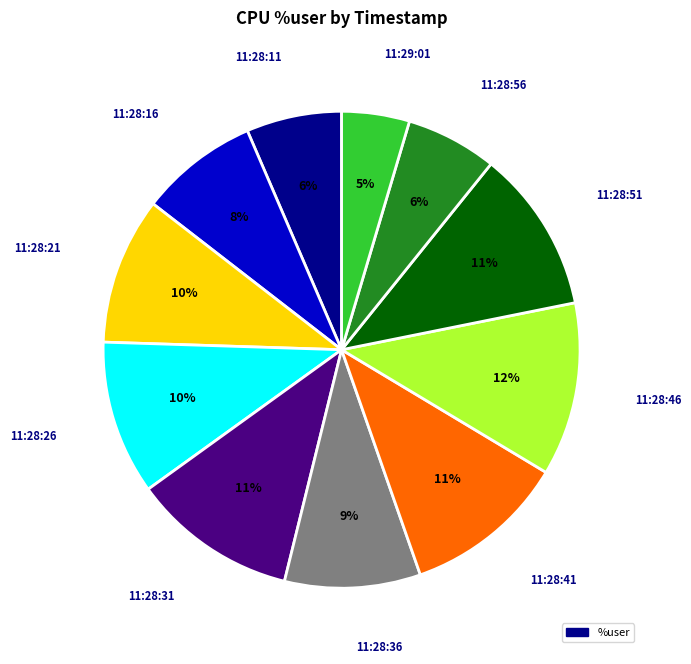

To the nearest percent, what is the difference between the largest and smallest slice percentages?

7%